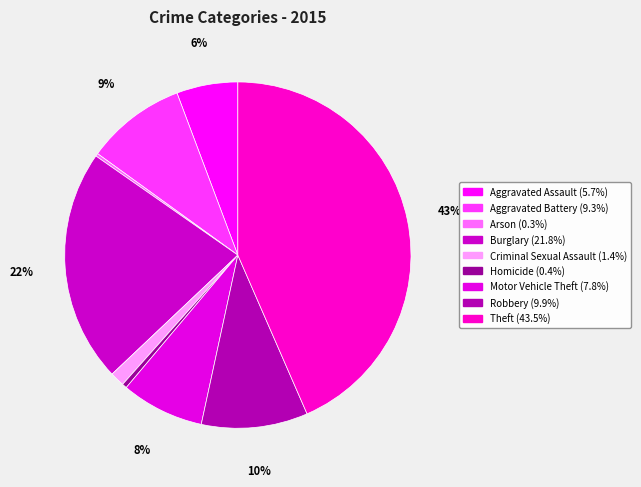

To the nearest percent, what is the average slice percentage?

11%